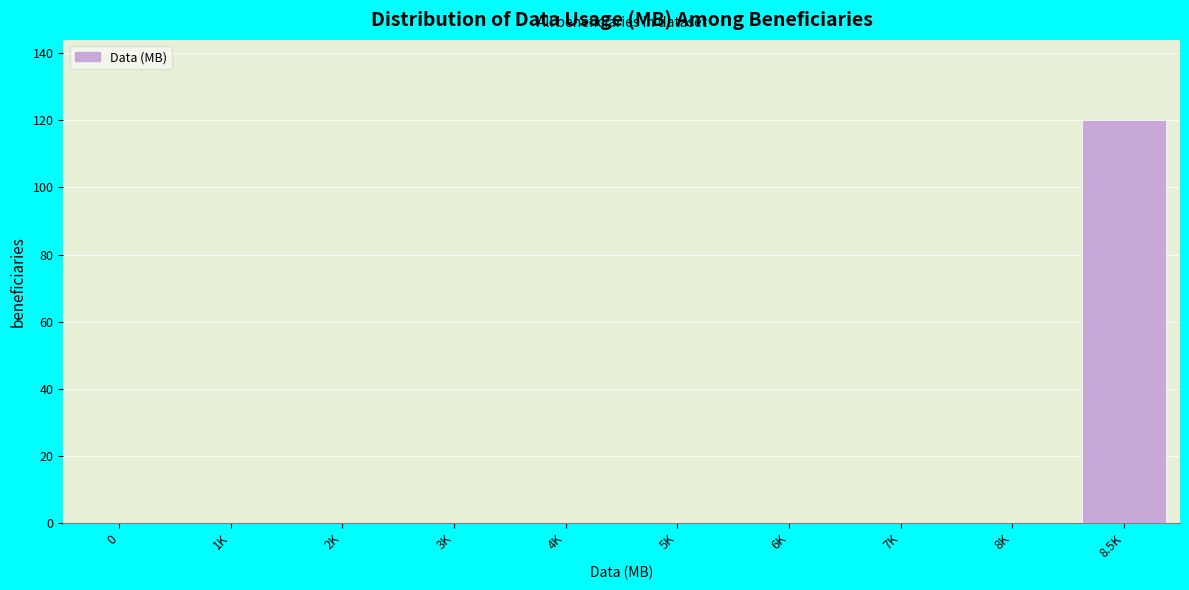

Reading right to left, extract all data points from this chart.

8.5K=120	8K=0	7K=0	6K=0	5K=0	4K=0	3K=0	2K=0	1K=0	0=0